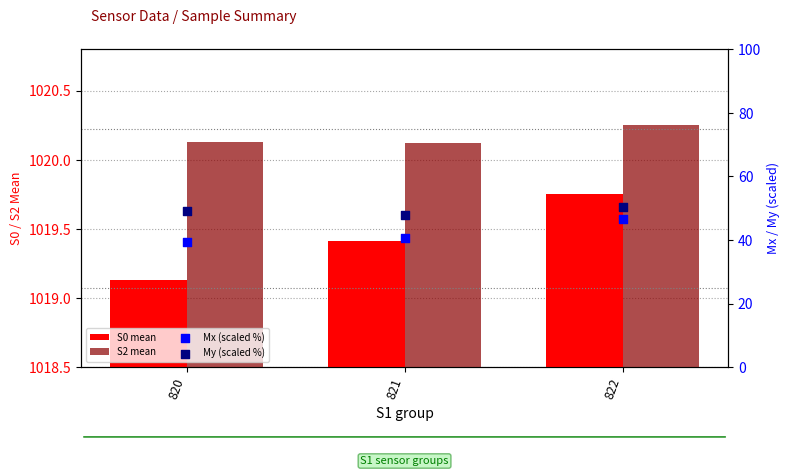

Which series has the largest total across all categories?

S2 mean